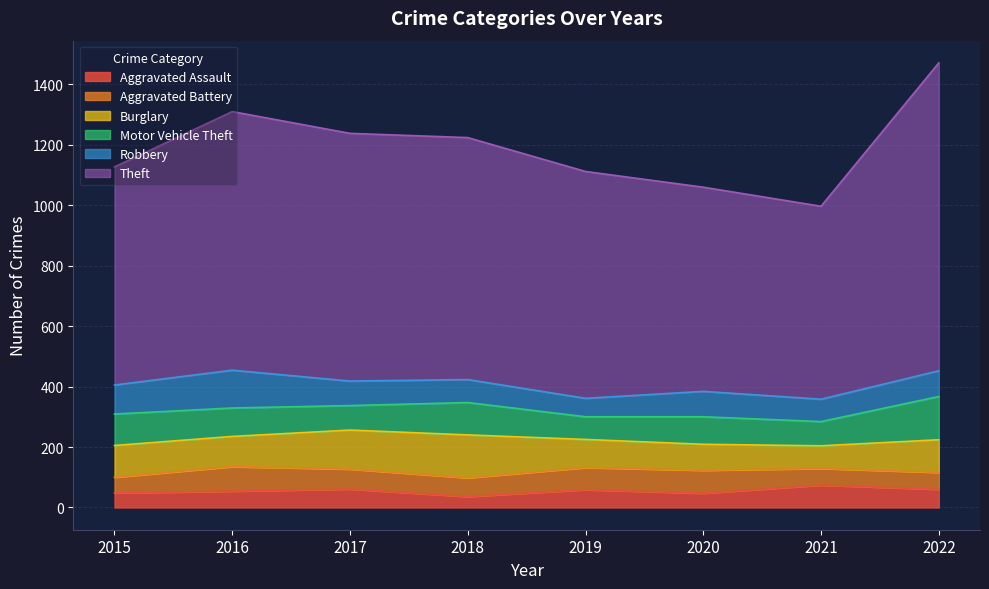

What is the difference between the highest and lowest values at 2015?

673